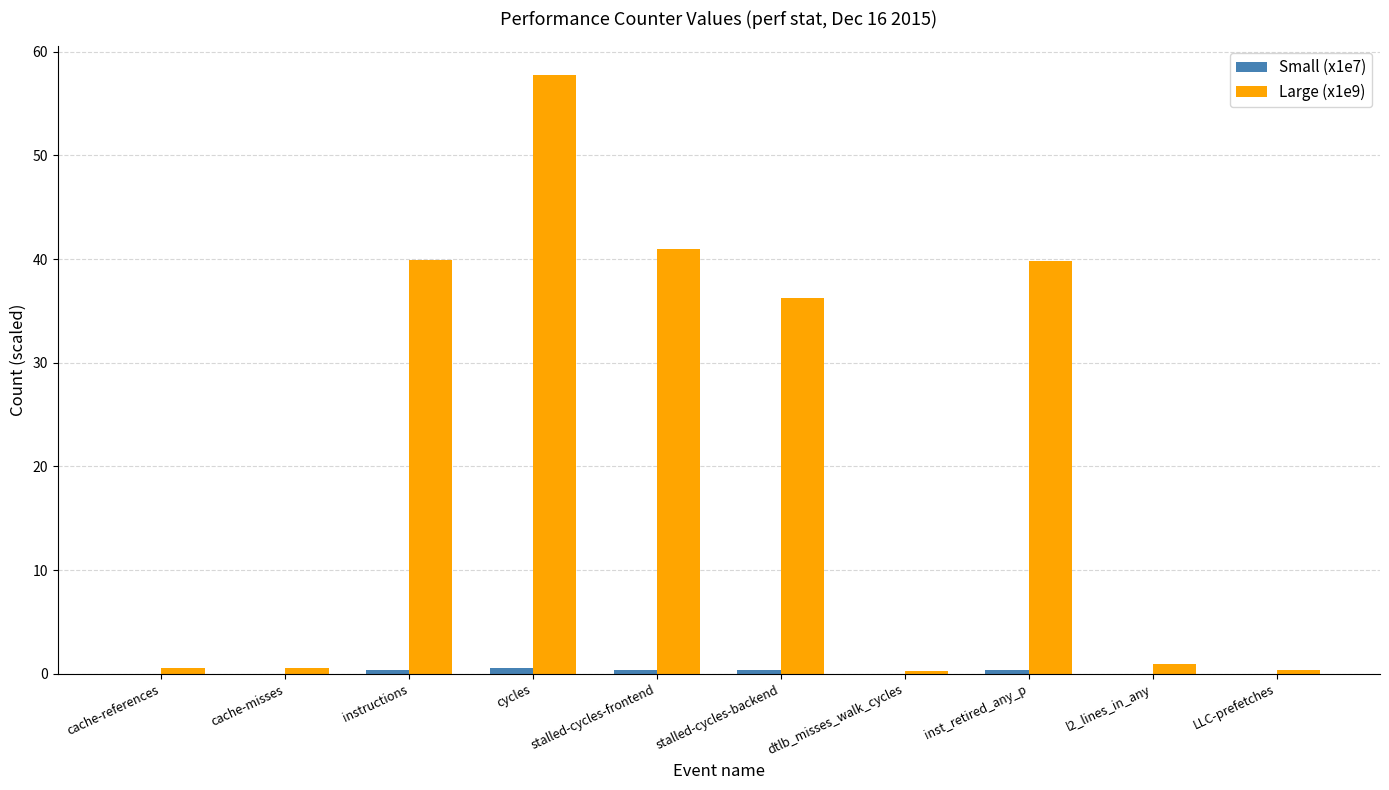

The value of Large (x1e9) at inst_retired_any_p is 68.0. True or false?

False